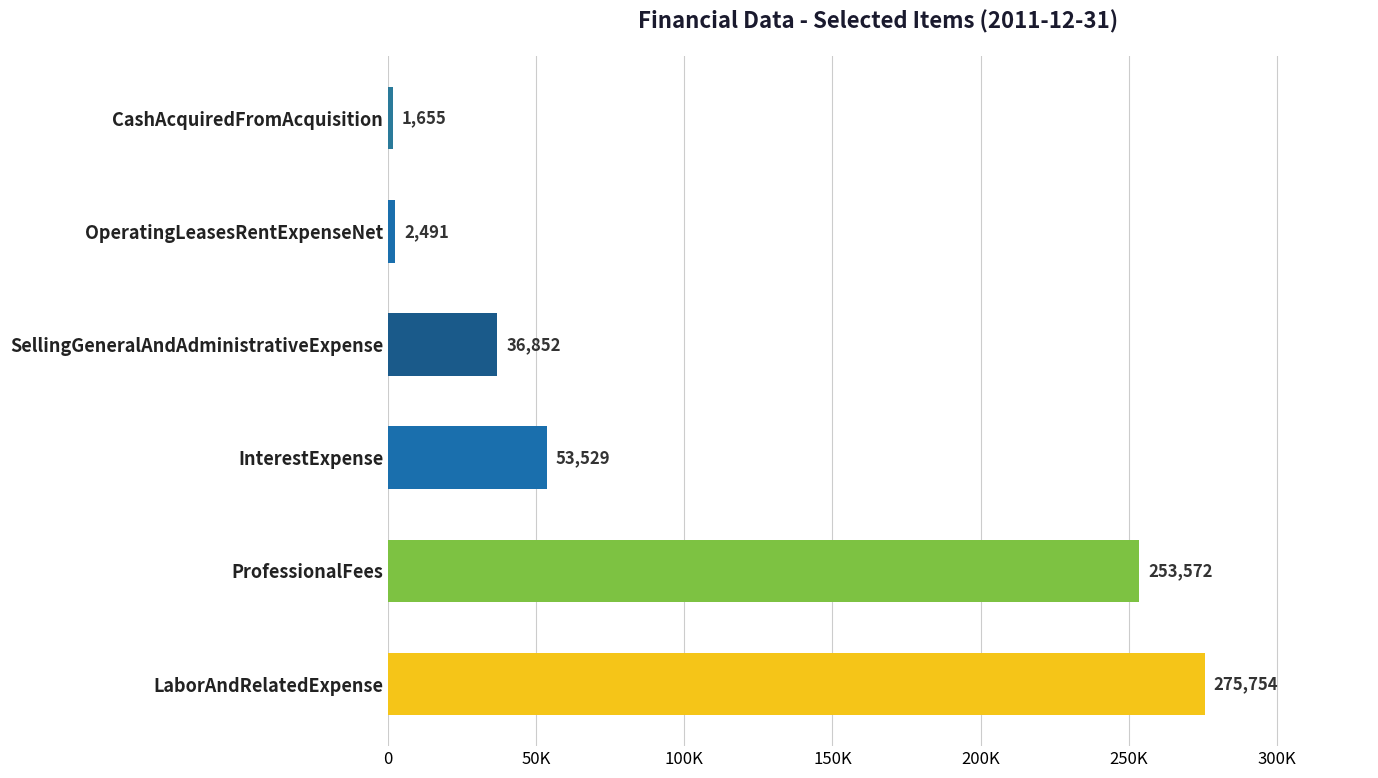

Does the chart contain any negative values?

No